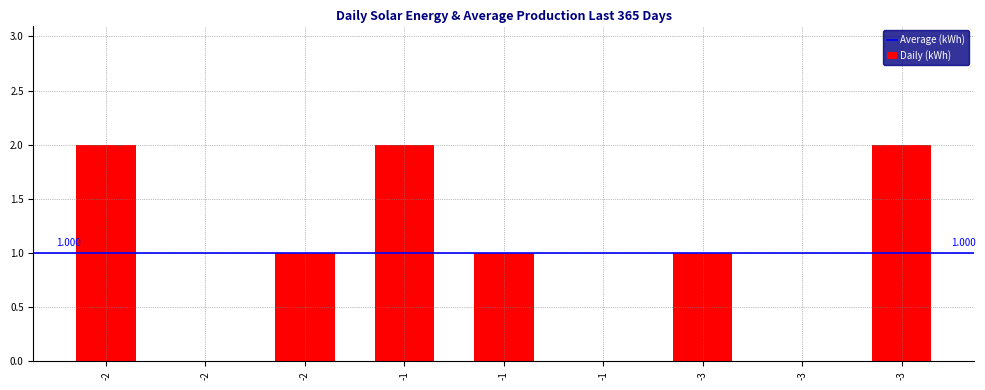

How many data points does each series have?

9